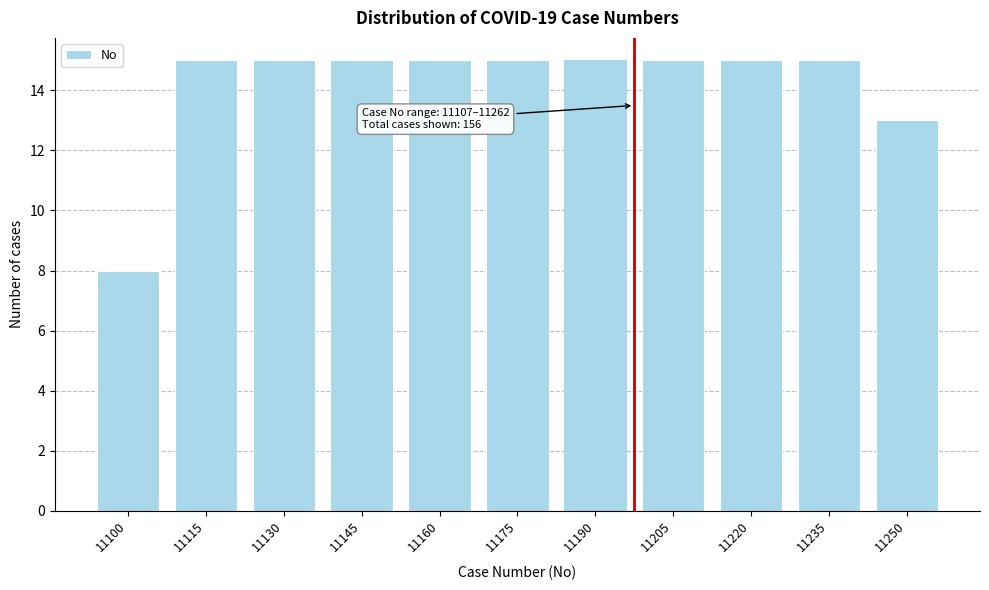

Reading right to left, transcribe all the data shown in this chart.

11250=13	11235=15	11220=15	11205=15	11190=15	11175=15	11160=15	11145=15	11130=15	11115=15	11100=8